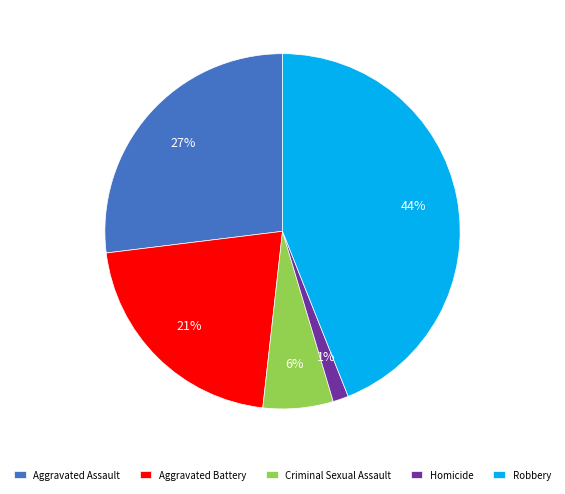

What is the ratio of the value at Robbery to the value at Aggravated Battery?

2.1